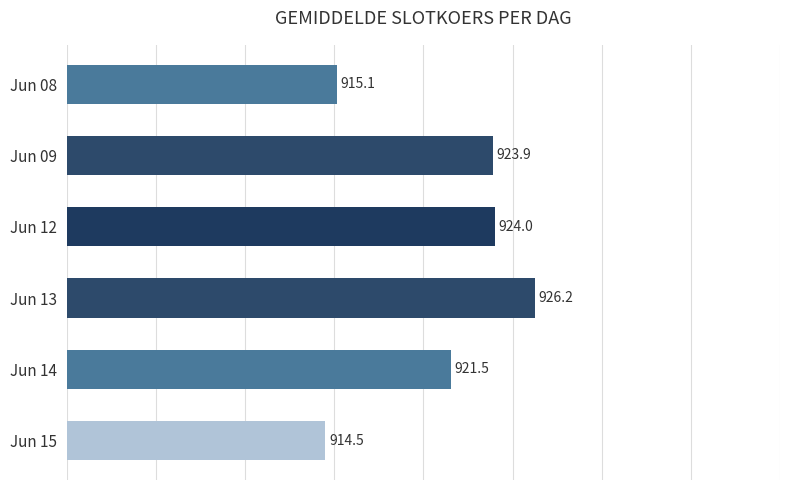

What is the change in value from Jun 12 to Jun 15?

-9.5